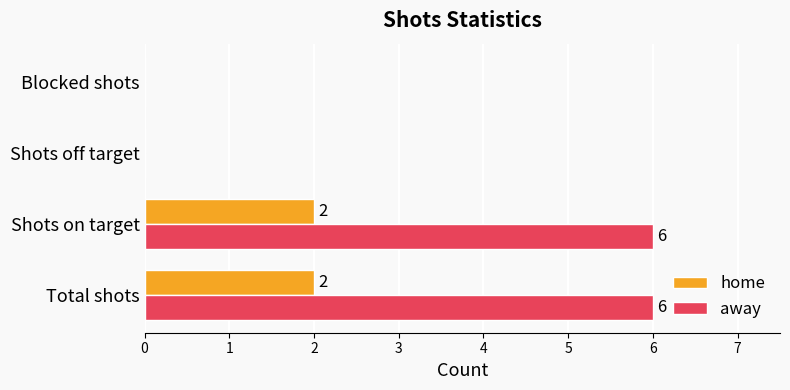

Between Total shots and Blocked shots, which series saw the biggest shift?

away